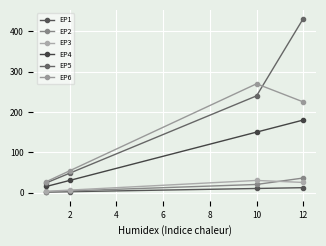

What is the difference between the second highest and minimum values in the EP1 series?

9